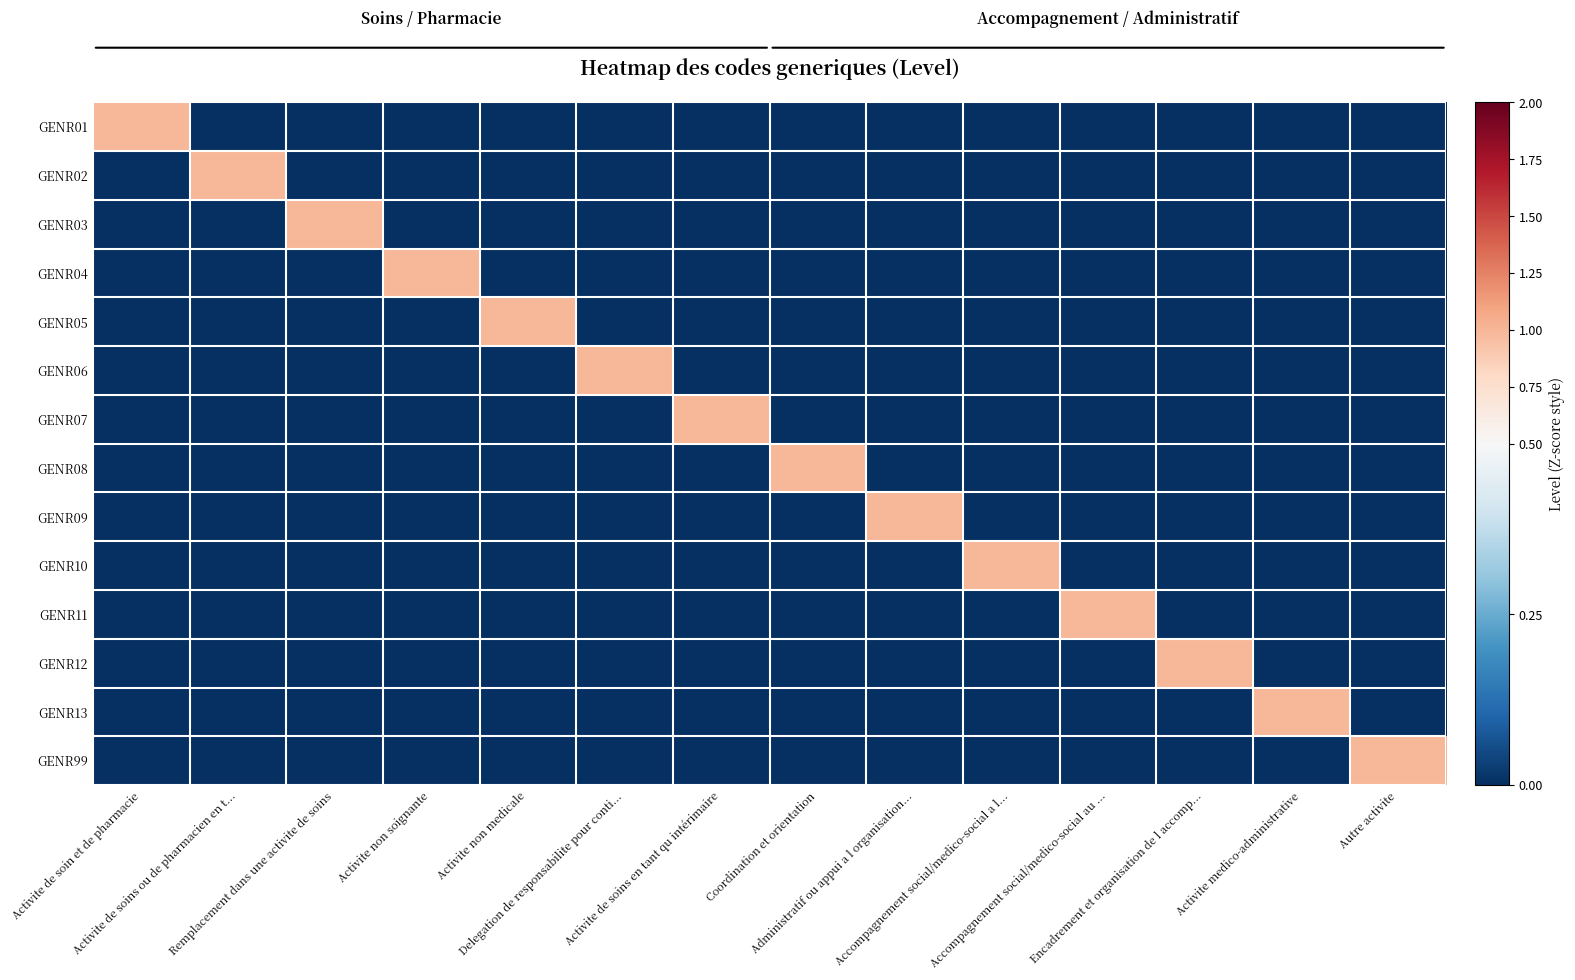

The value of GENR02 at Delegation de responsabilite pour conti... is 0. True or false?

True